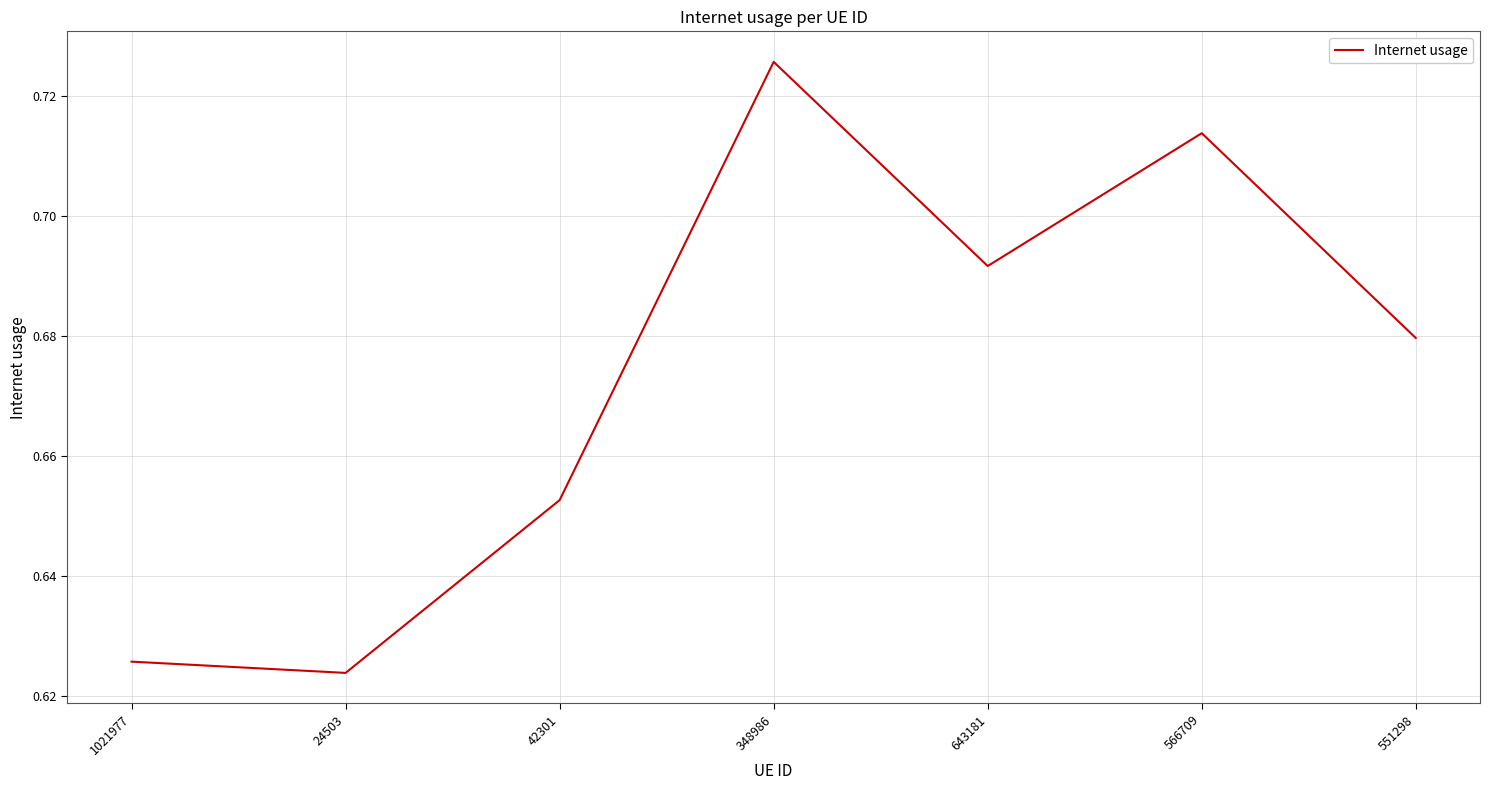

What is the change in value from 24503 to 566709?

+0.1